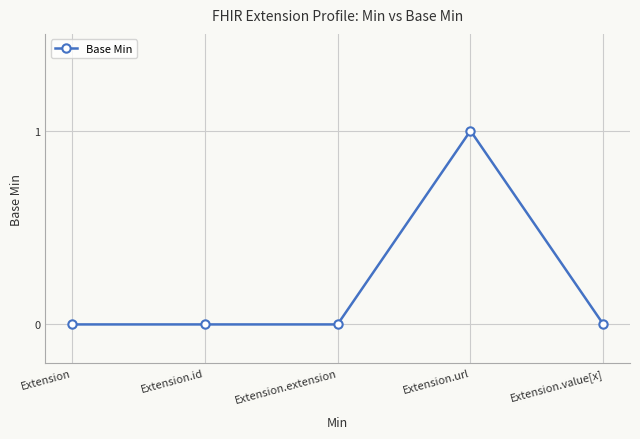

Reading left to right, what are all the values shown in this chart?

Extension=0	Extension.id=0	Extension.extension=0	Extension.url=1	Extension.value[x]=0